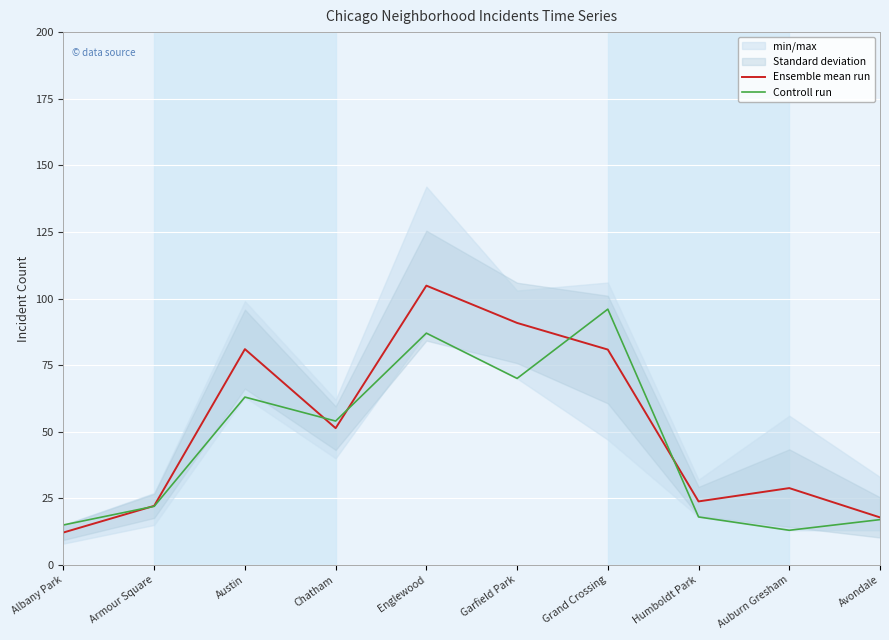

Rank the categories by Ensemble mean run value from highest to lowest.

Englewood, Garfield Park, Austin, Grand Crossing, Chatham, Auburn Gresham, Humboldt Park, Armour Square, Avondale, Albany Park